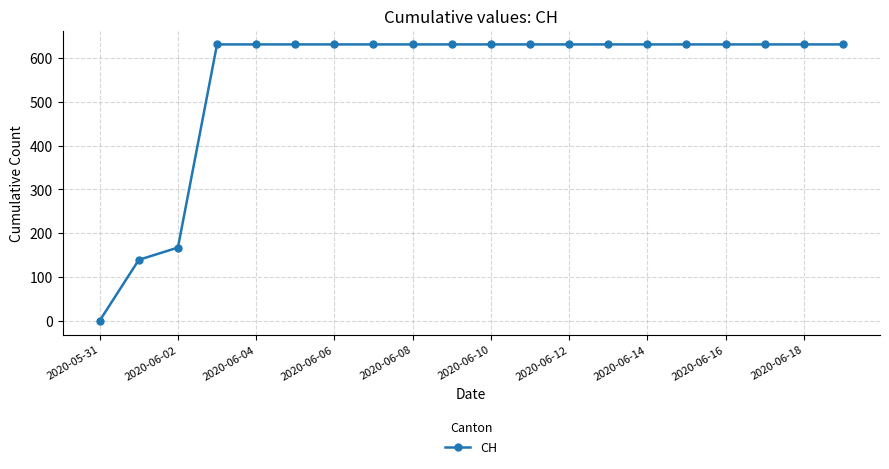

What is the greatest value displayed?

631